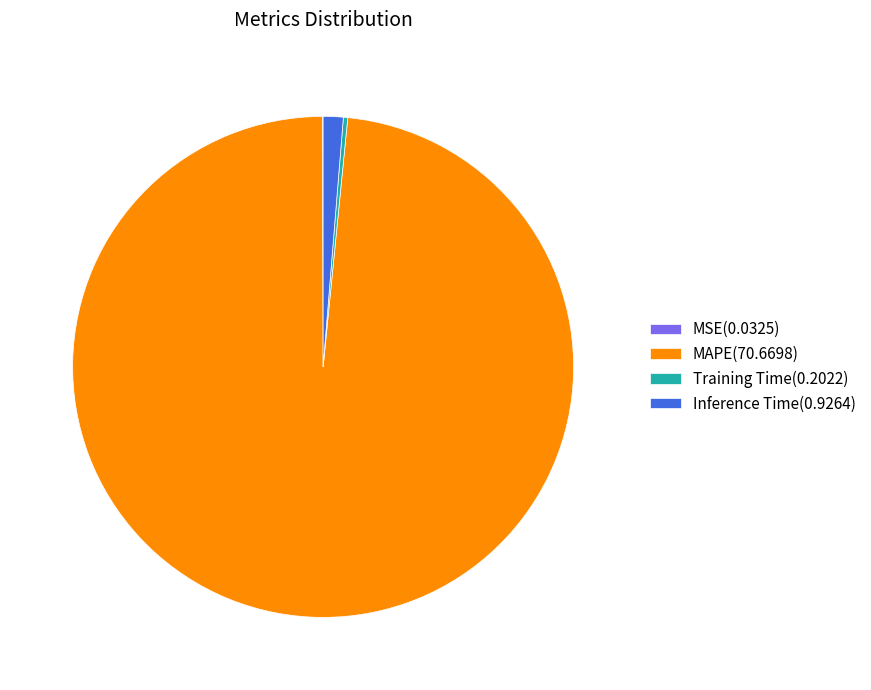

True or false: MAPE accounts for 84% of the total.

False